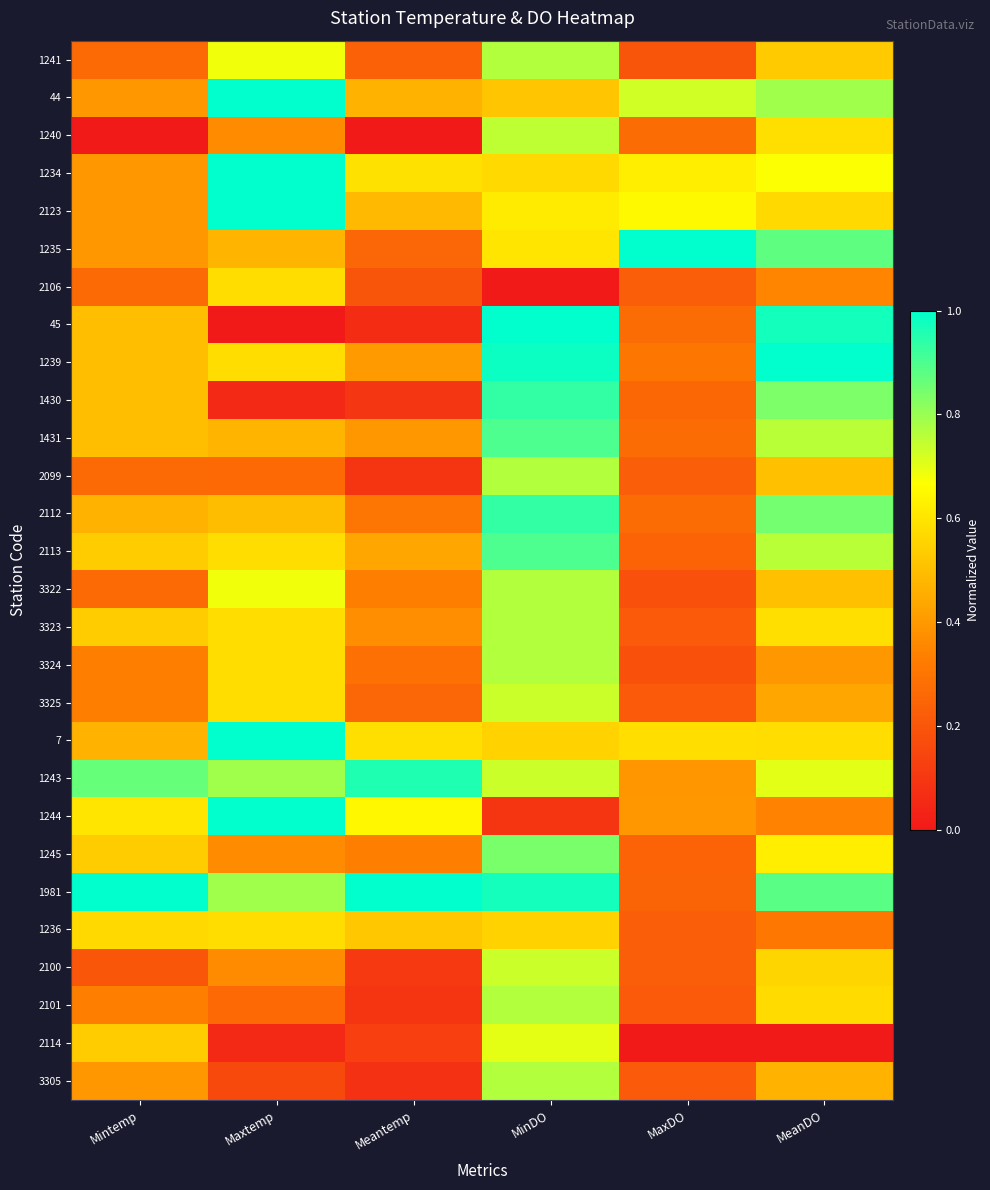

At how many categories does at least one series exceed 0?

6